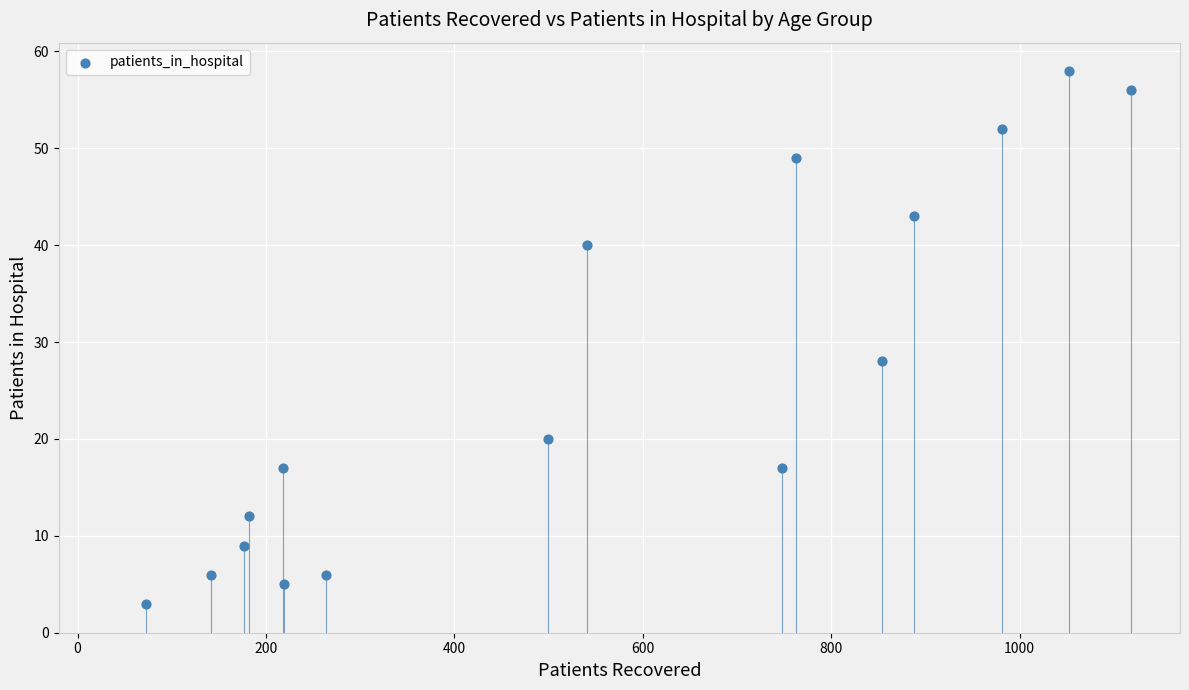

What is the range of Y values (max minus min)?

55